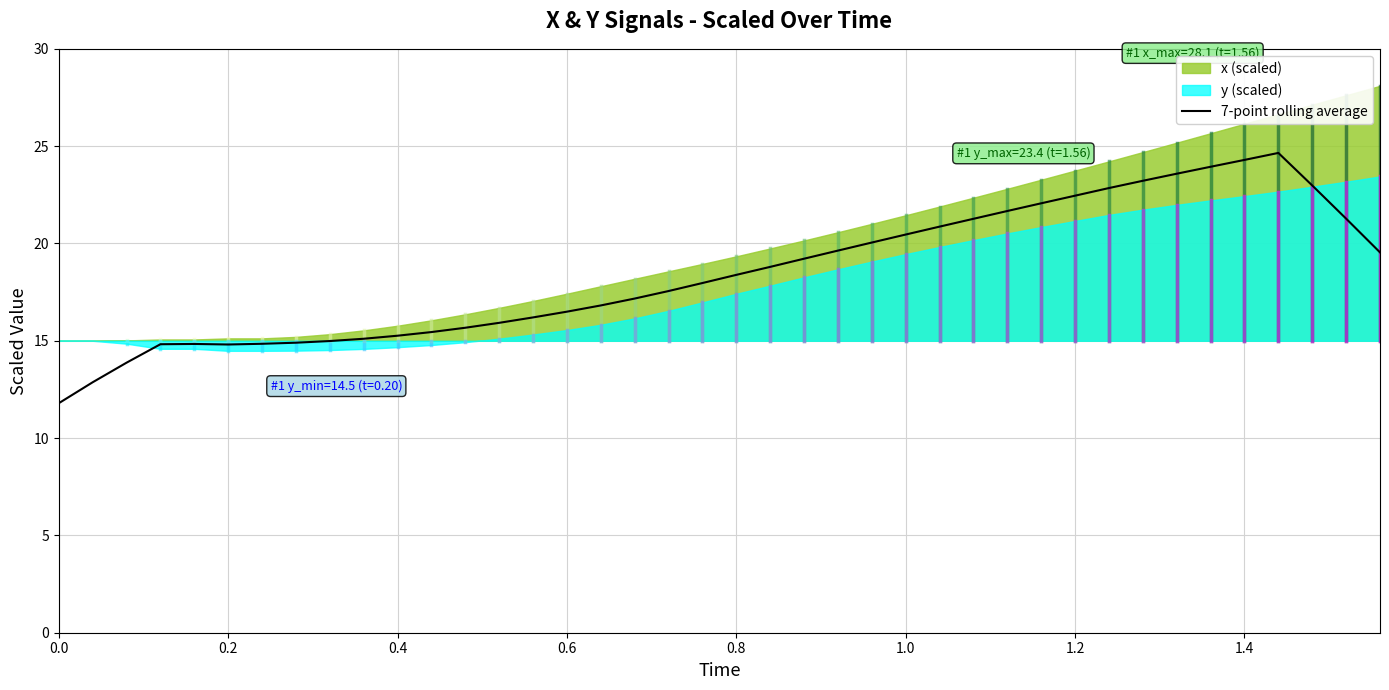

What is the maximum value for 7-point rolling average?

24.7